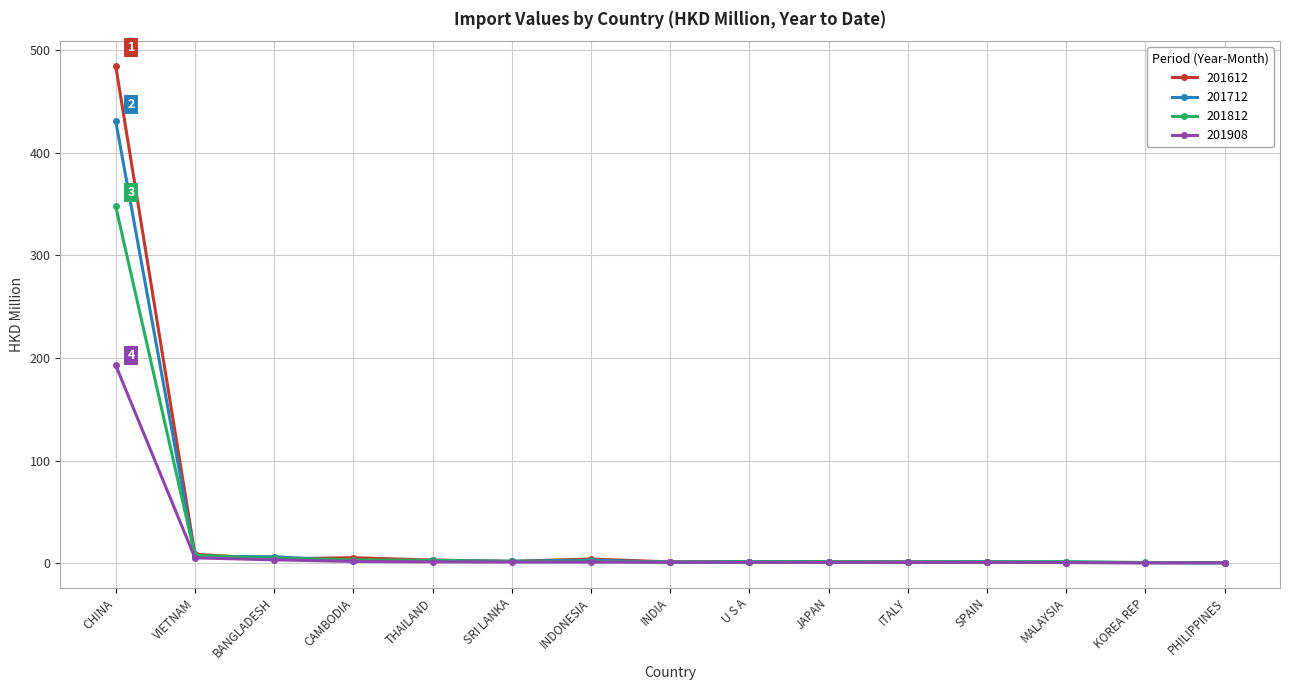

Which series has the largest range (max minus min)?

201612